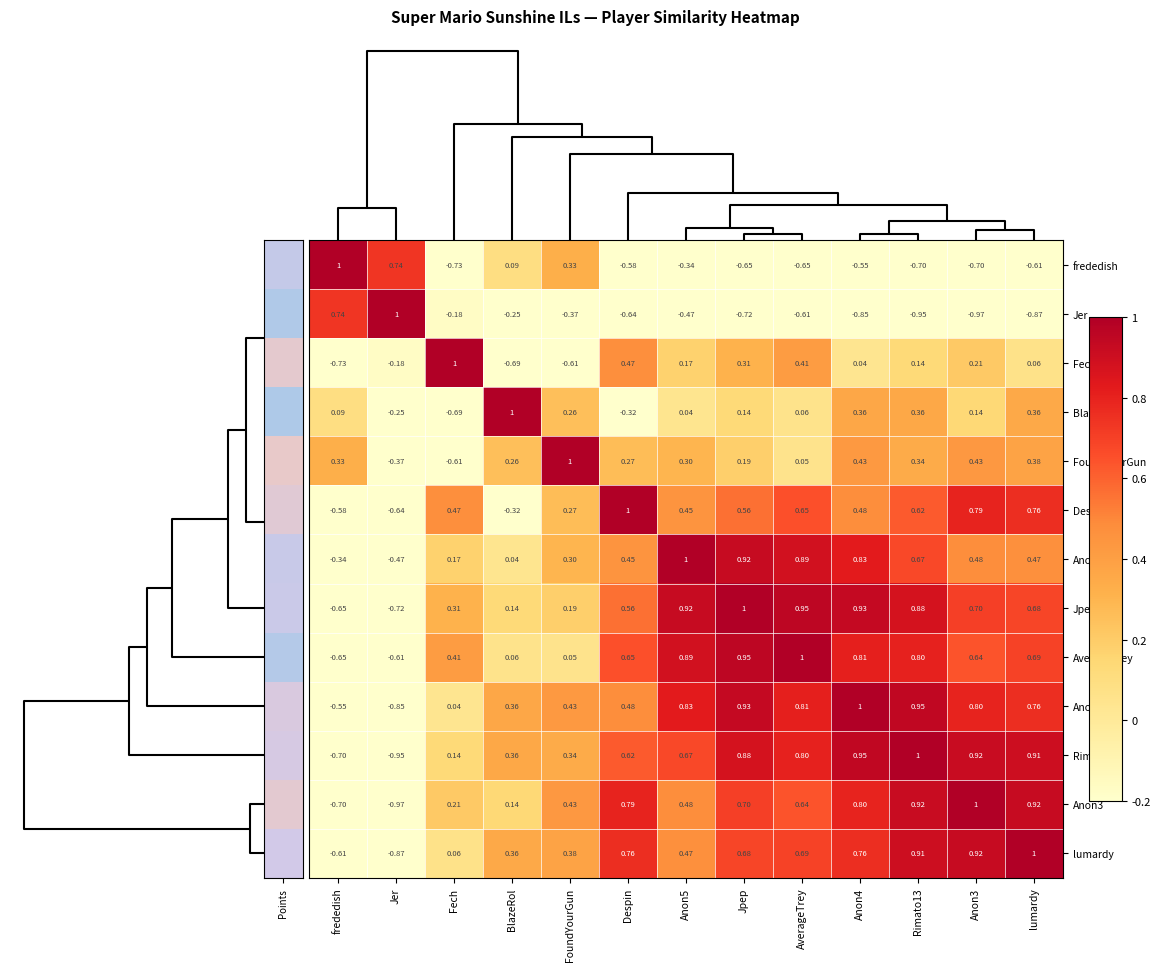

Is the value of Jpep at Anon5 greater than the value of AverageTrey at AverageTrey?

No